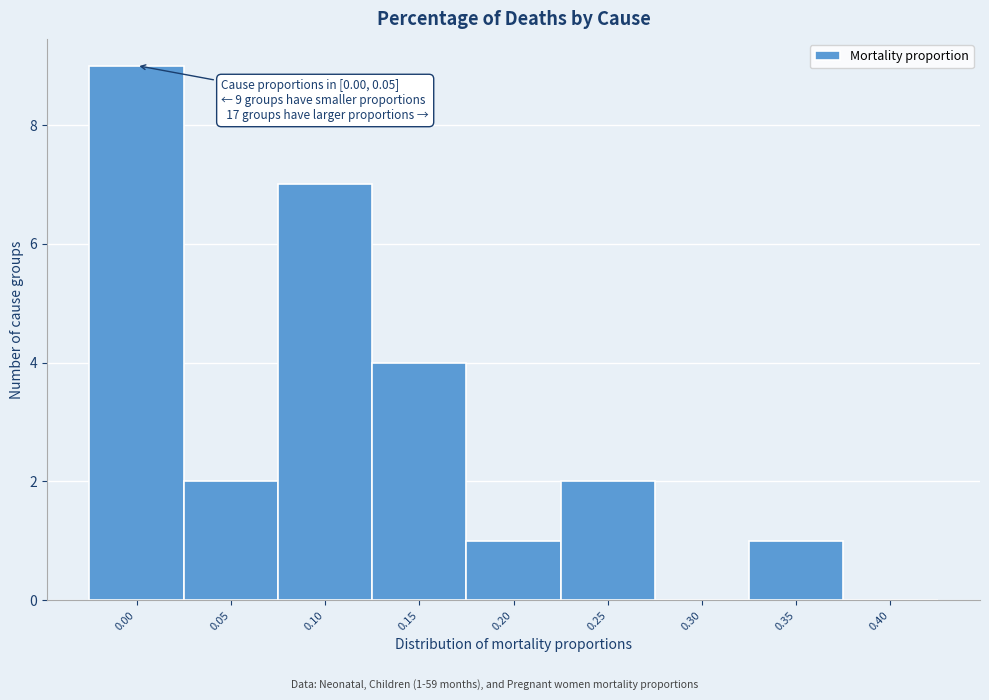

Reading left to right, extract all data points from this chart.

0.00=9	0.05=2	0.10=7	0.15=4	0.20=1	0.25=2	0.30=0	0.35=1	0.40=0